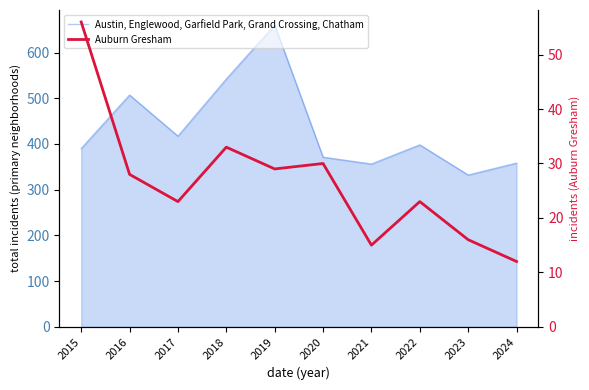

What is the difference between the maximum and minimum values in the Austin, Englewood, Garfield Park, Grand Crossing, Chatham series?

328